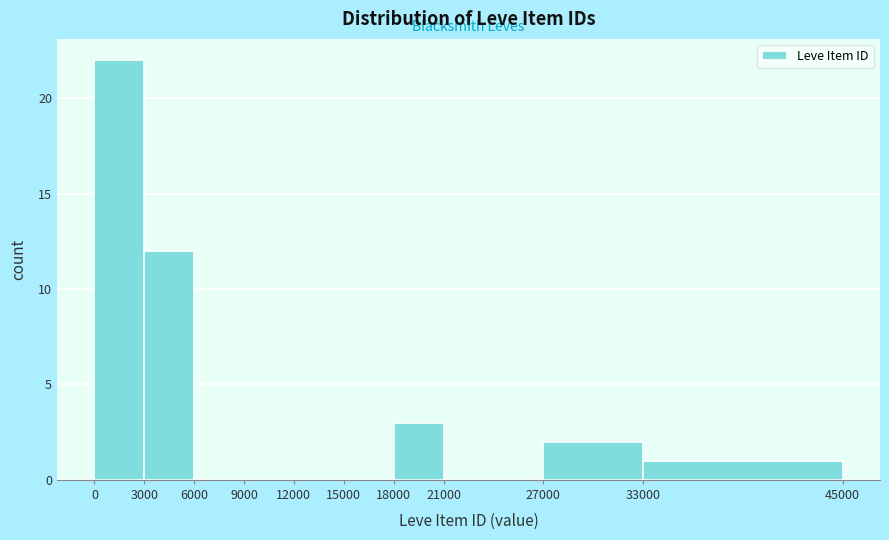

How tall is the bar that spans 18000 to 21000 on the x-axis? The values are not printed on the chart, so give them approximately, as read against the axis.

3